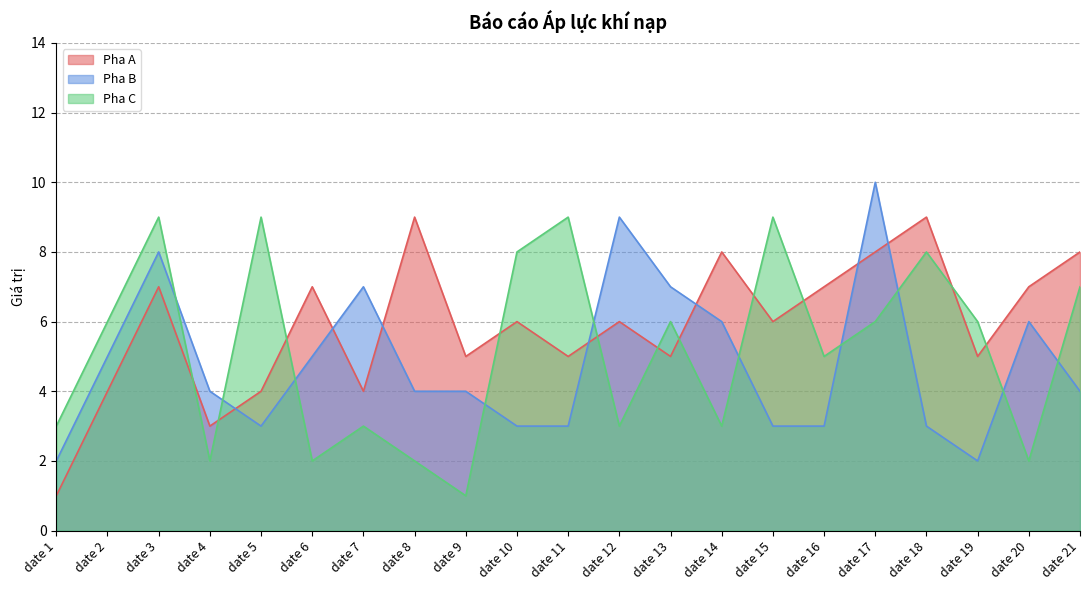

What is the spread (max minus min) of values at date 1?

2